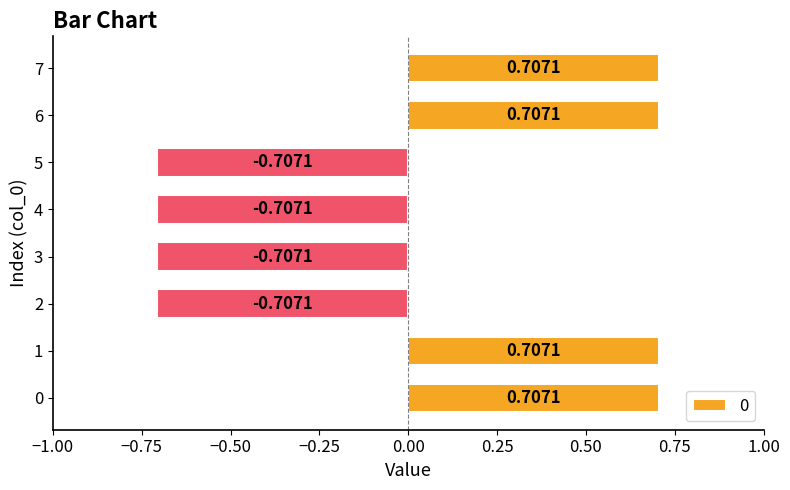

The chart shows a value of -1.2 at 4. True or false?

False